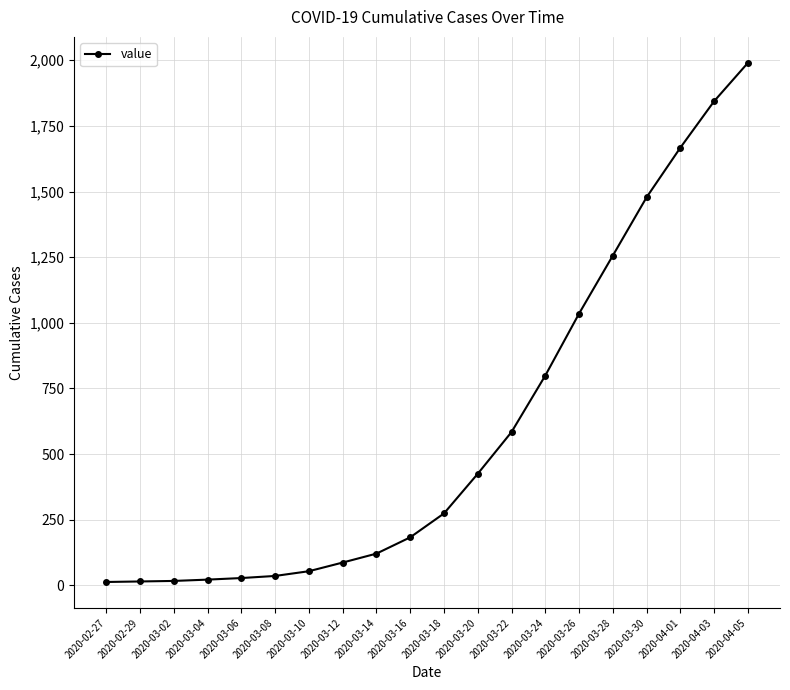

The value at 2020-03-26 is 1486. True or false?

False